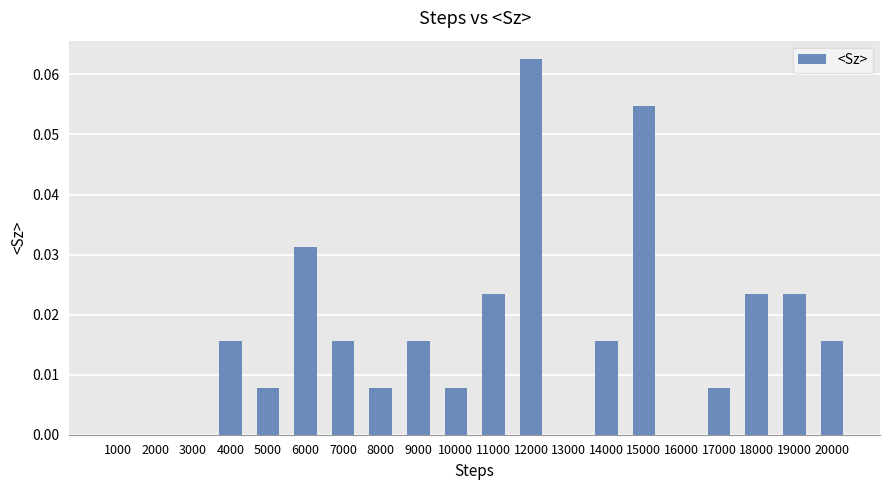

The chart shows a value of 0.0 at 16000. True or false?

True